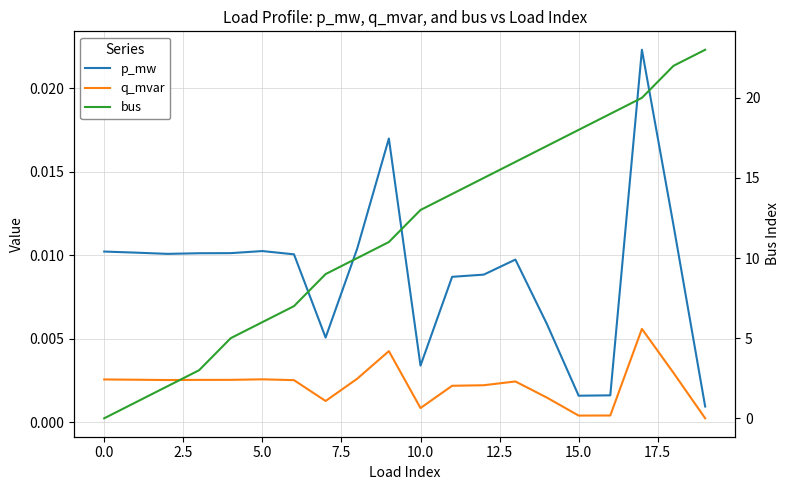

How many categories are shown in the chart?

20